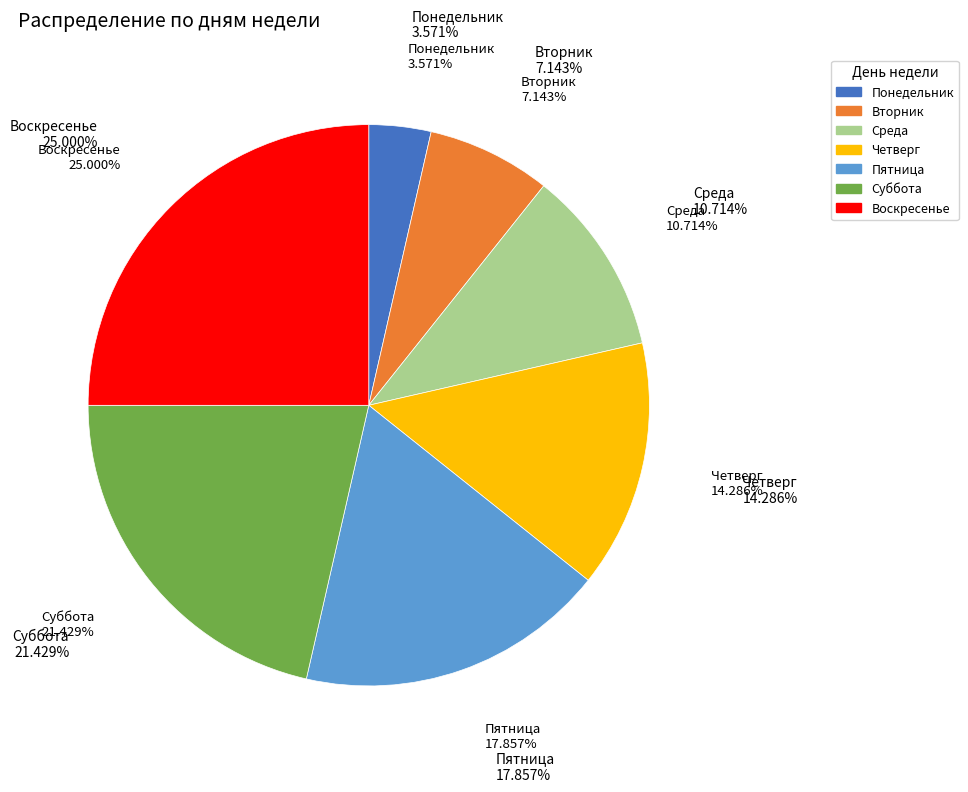

Count the number of slices in the pie.

7